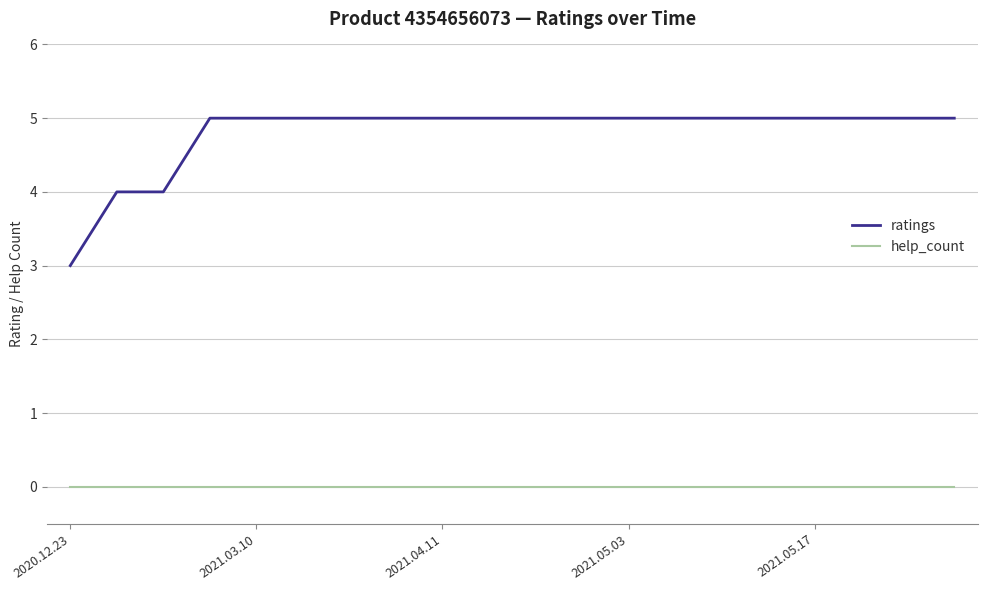

List the series in order of their overall mean, highest first.

ratings, help_count